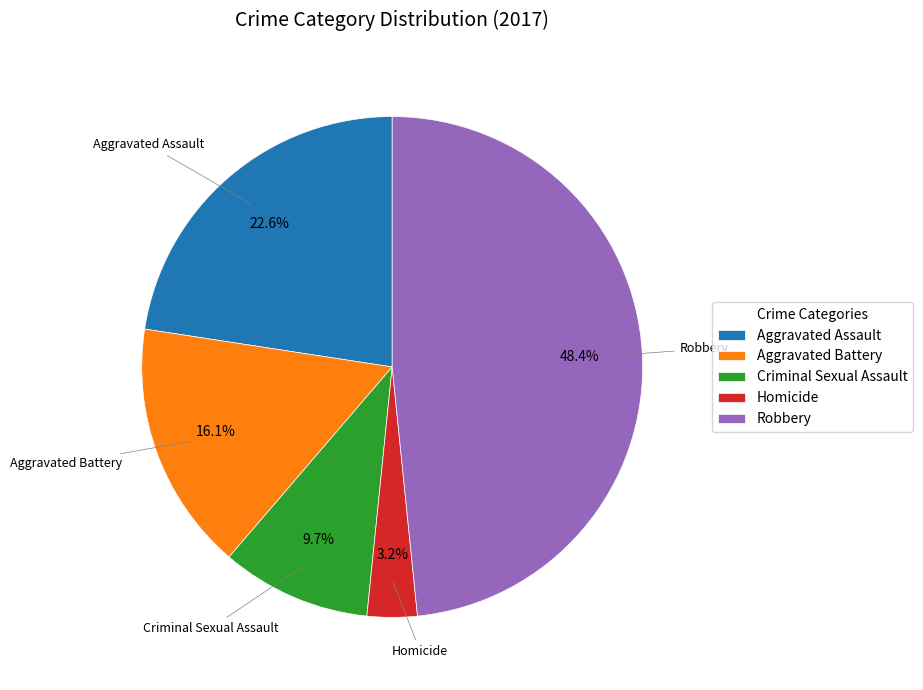

To the nearest percent, what is the average slice percentage?

20%